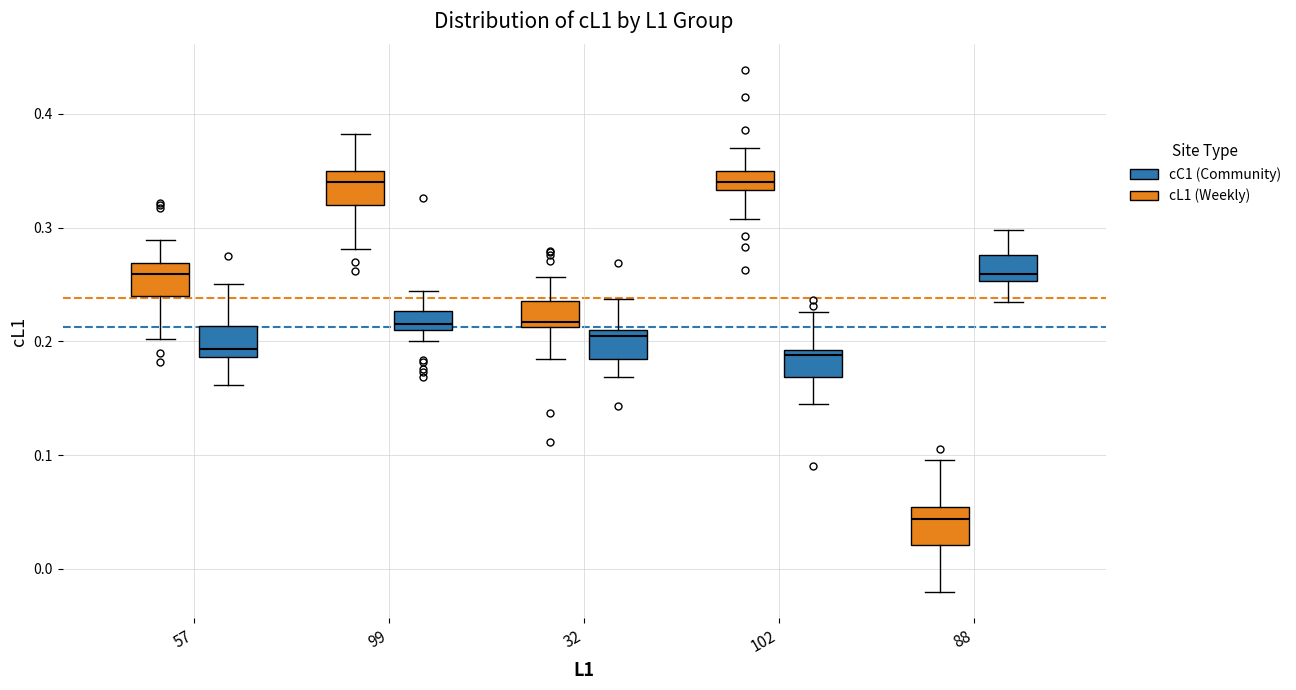

Where does the lower whisker of the box for 57 (cC1 (Community)) end on the y-axis? The values are not printed on the chart, so give them approximately, as read against the axis.

0.16